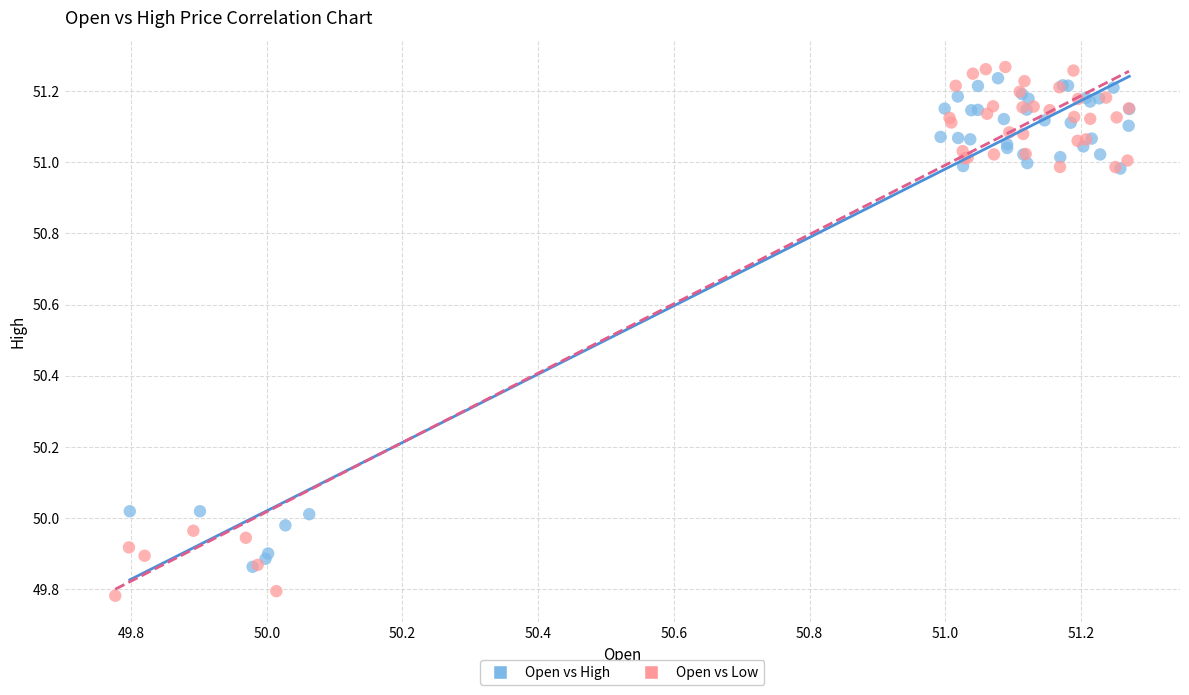

Which series has the widest spread of Y values?

Open vs Low